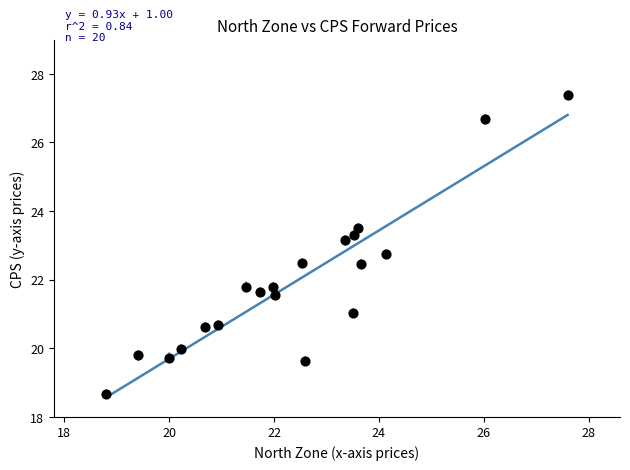

What is the range of Y values (max minus min)?

8.7